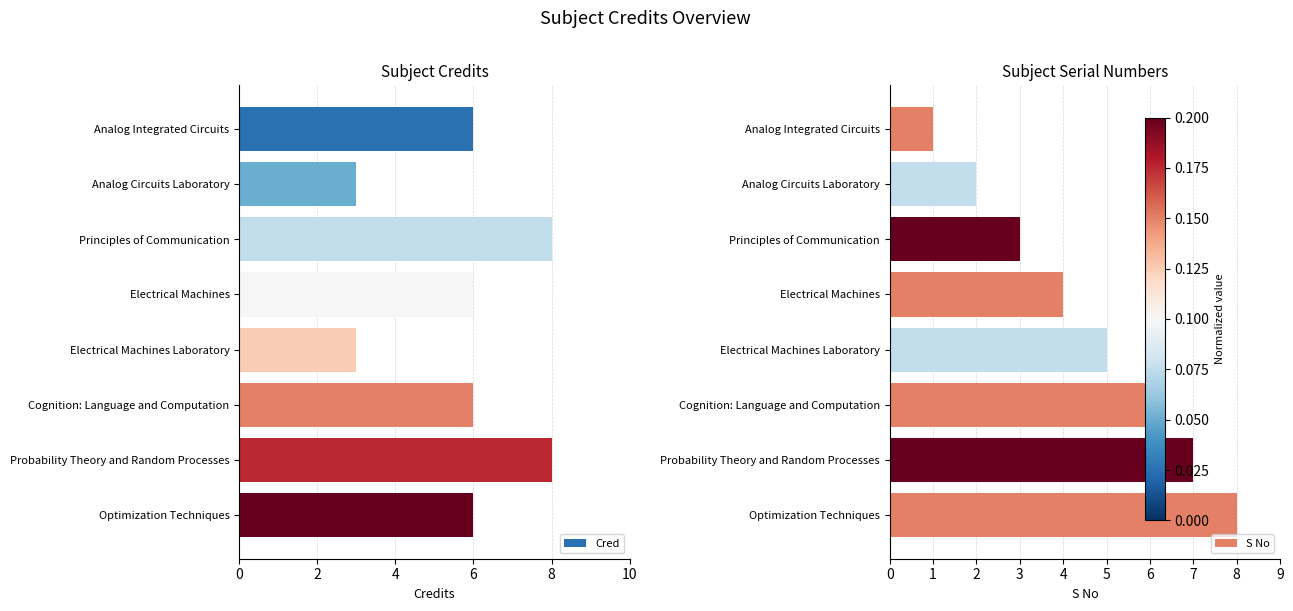

Reading left to right, transcribe all the data shown in this chart.

Cred: 6	3	8	6	3	6	8	6
S No: 1	2	3	4	5	6	7	8